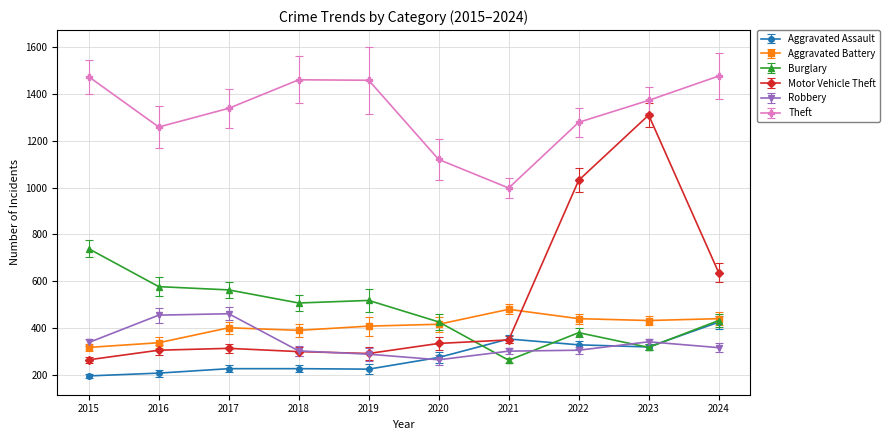

Where is the first local minimum for Theft?

2016